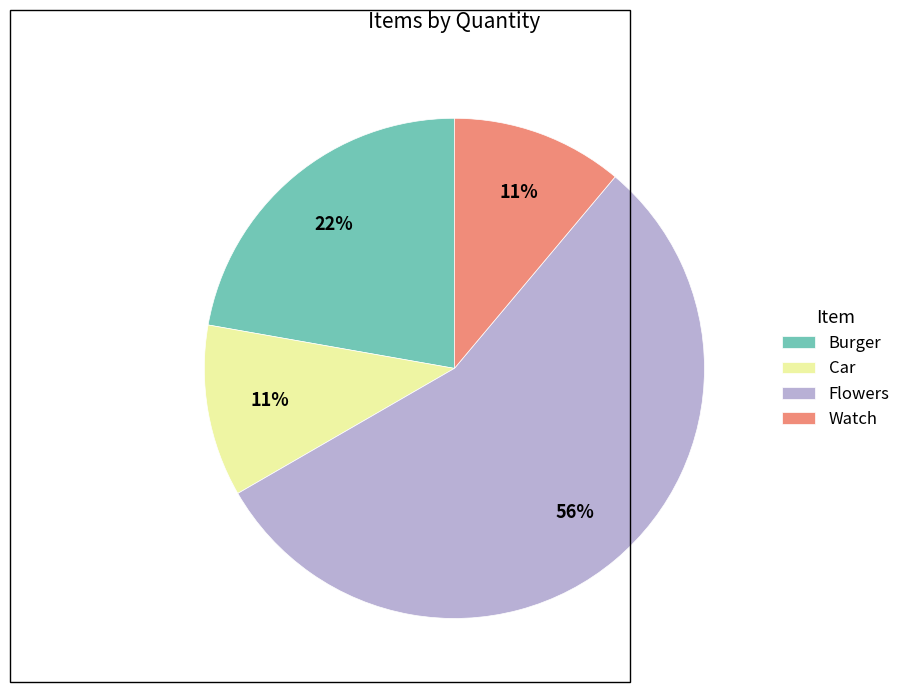

To the nearest percent, what is the combined percentage of Flowers and Burger?

78%